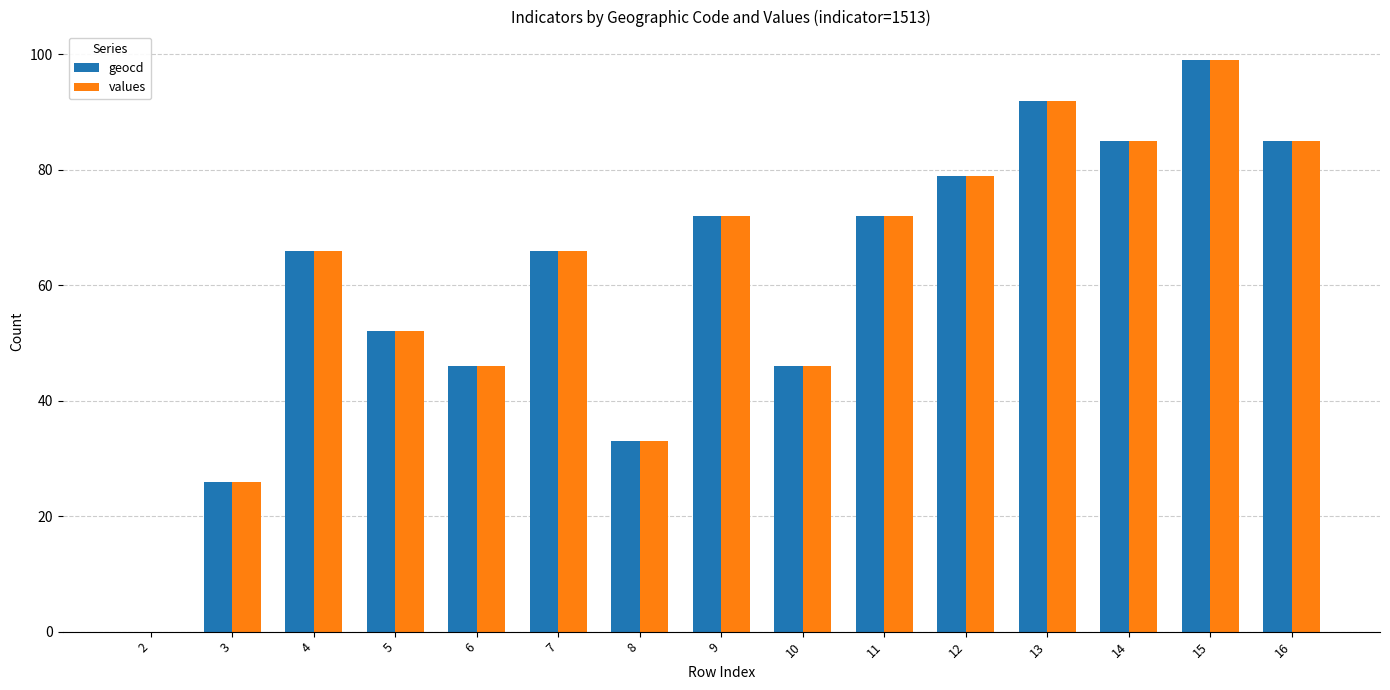

How many categories are shown in the chart?

15